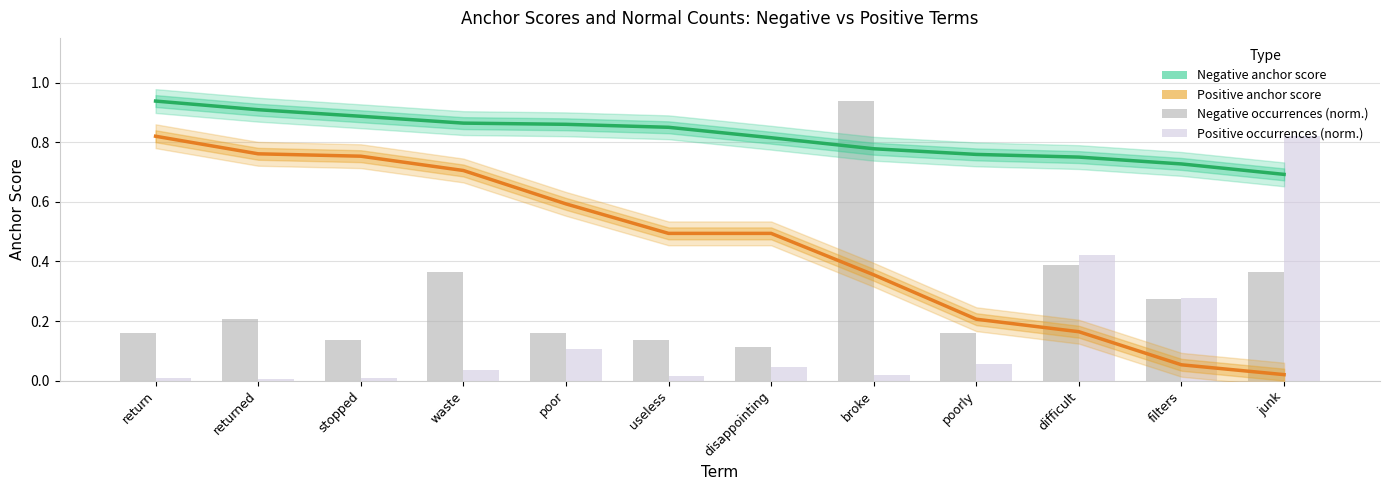

Rank the categories by Positive anchor score value from highest to lowest.

return, returned, stopped, waste, poor, useless, disappointing, broke, poorly, difficult, filters, junk